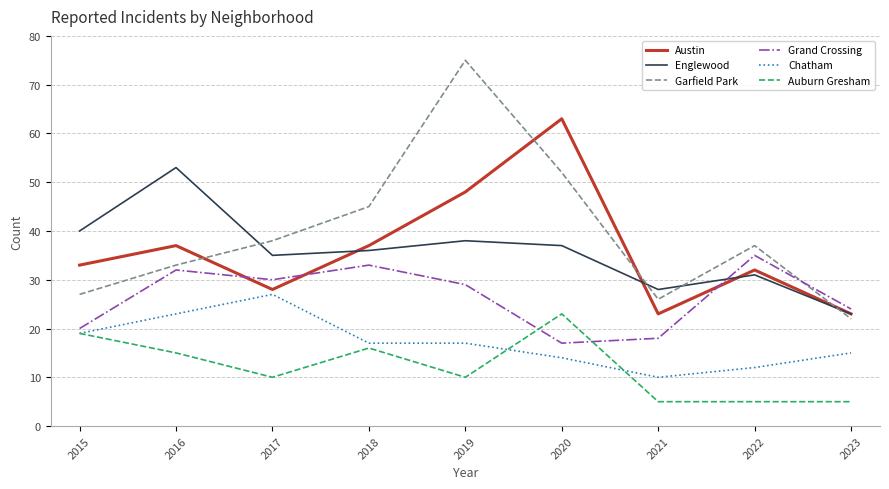

At which category is the sum across all series the highest?

2019